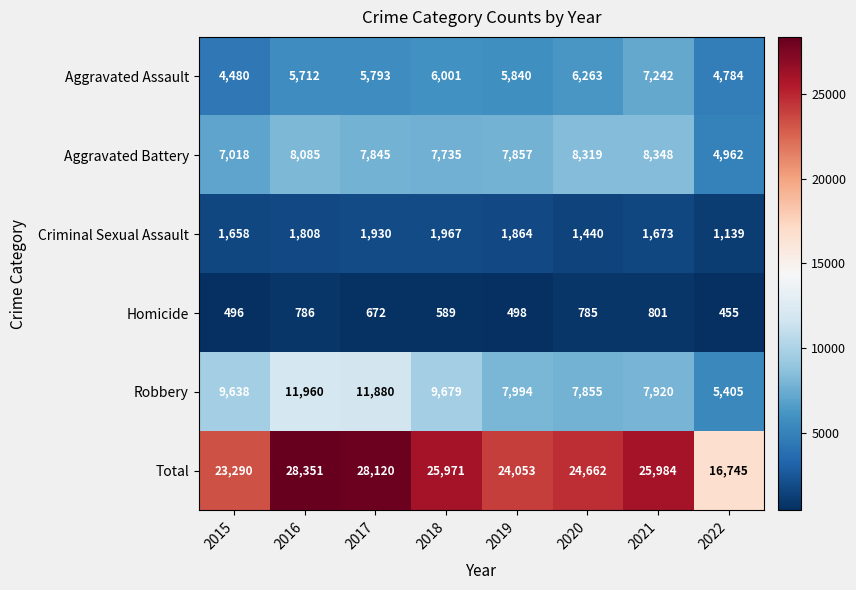

List the series in order of their peak value, lowest first.

Homicide, Criminal Sexual Assault, Aggravated Assault, Aggravated Battery, Robbery, Total